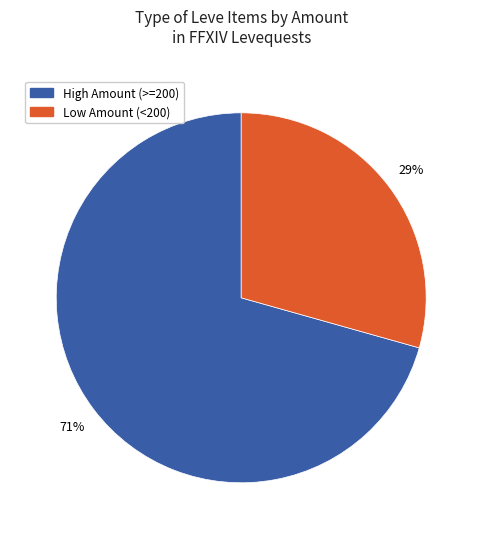

What percentage is the Low Amount (<200) slice, to the nearest percent?

29%